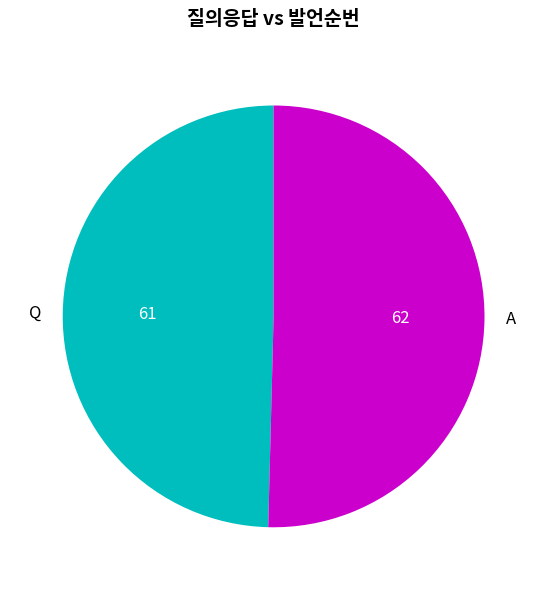

Count the number of slices in the pie.

2